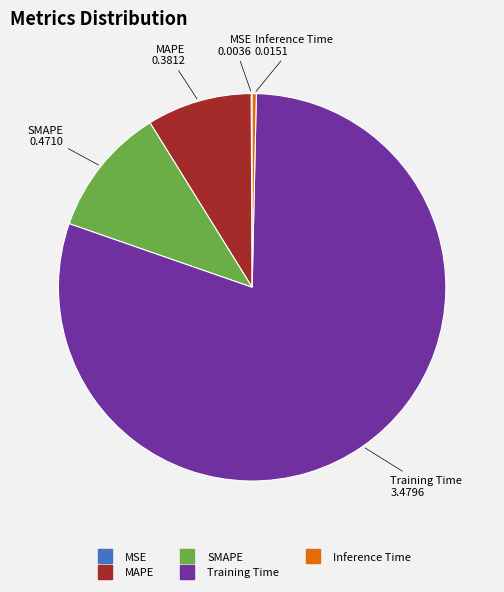

The Training Time slice represents 73% of the pie. True or false?

False